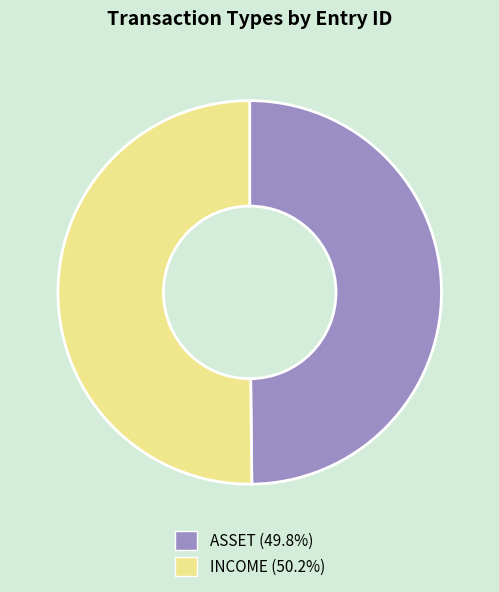

The ASSET slice represents 63% of the pie. True or false?

False